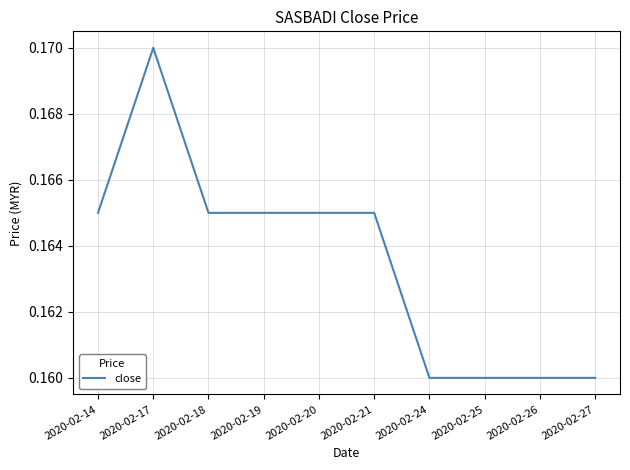

Which label corresponds to the largest value in the chart?

2020-02-17